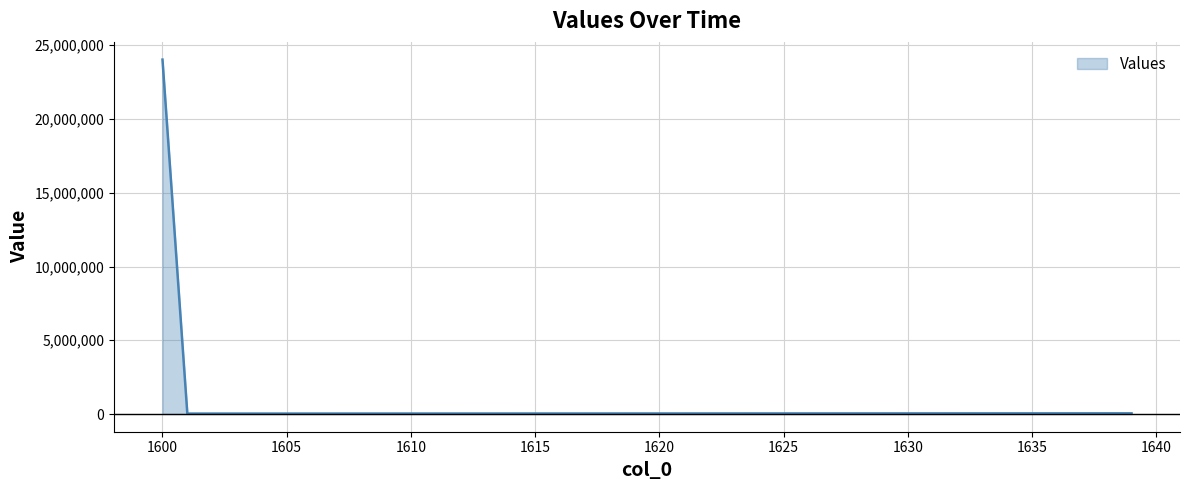

How many lines are shown in the chart?

1